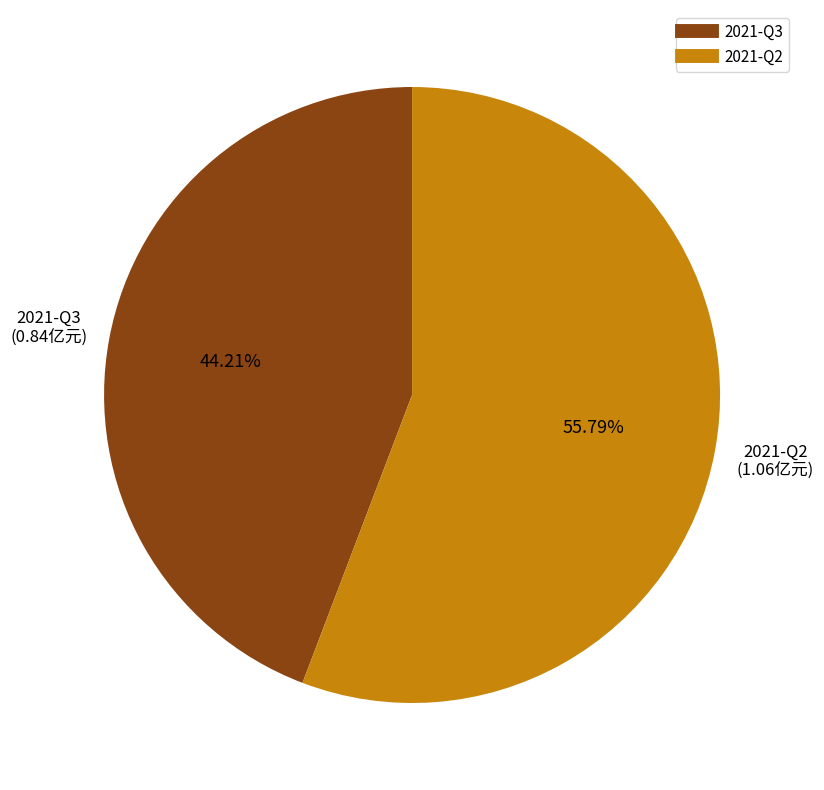

Approximately how many times larger is the value at 2021-Q3 compared to 2021-Q2?

0.8